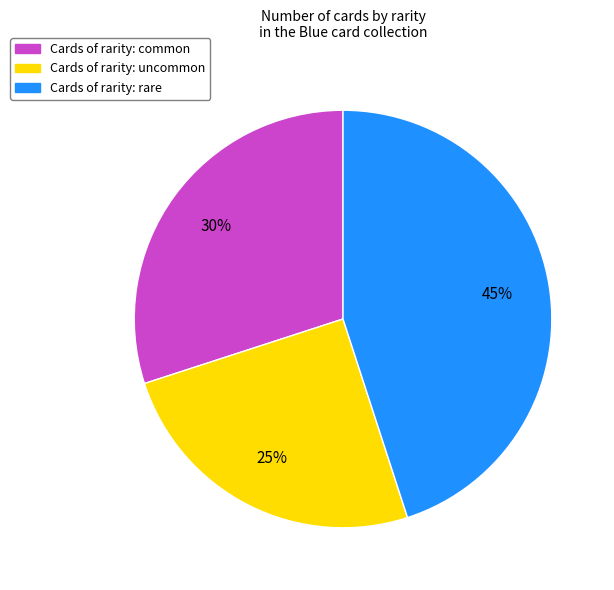

Does any single category account for the majority?

No